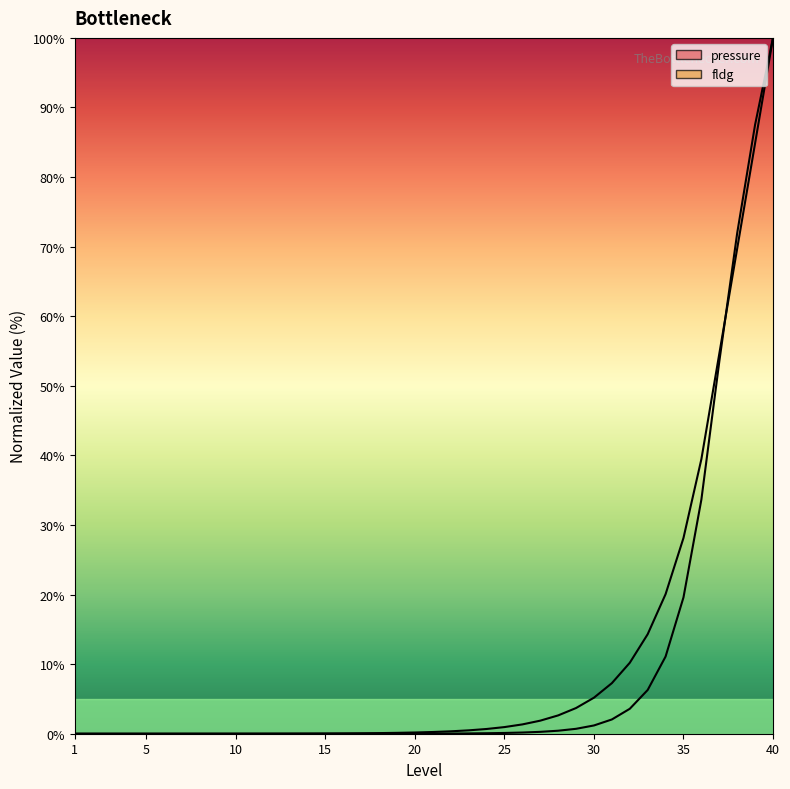

True or false: fldg has more than 1 points higher than both neighbors.

False